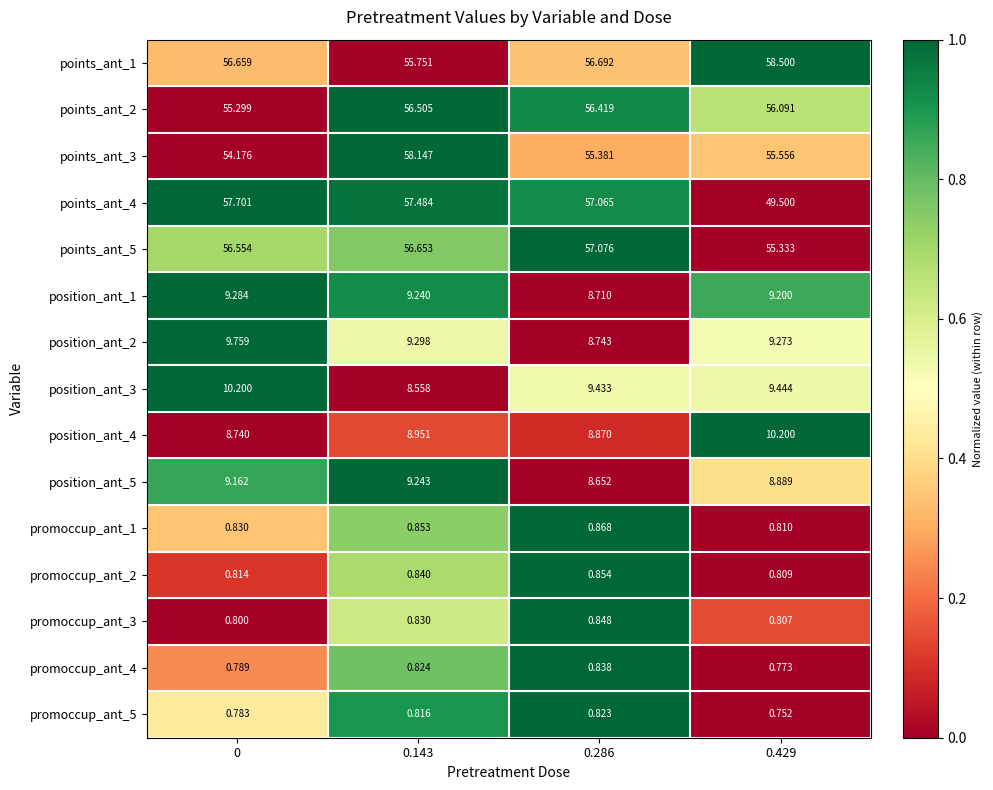

At how many categories does at least one series exceed 0?

4